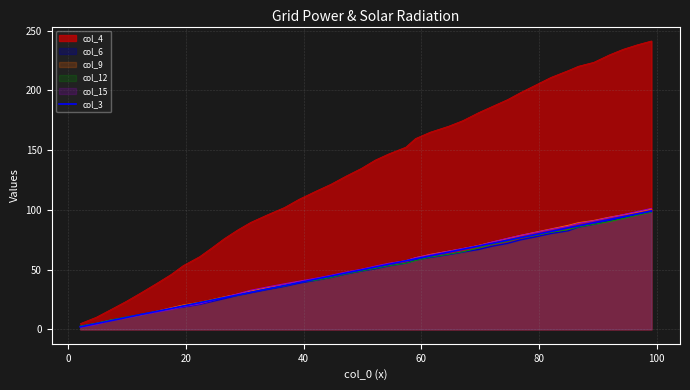

What is the maximum value shown in the chart?

241.3